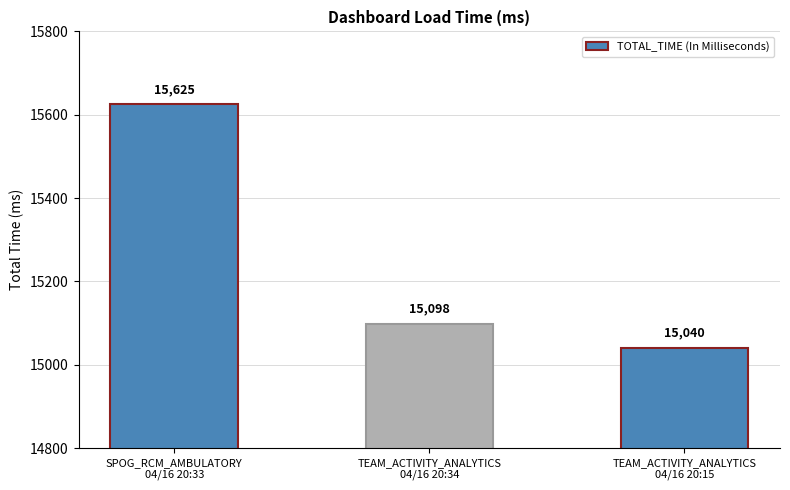

What position from the left is TEAM_ACTIVITY_ANALYTICS
04/16 20:34?

2